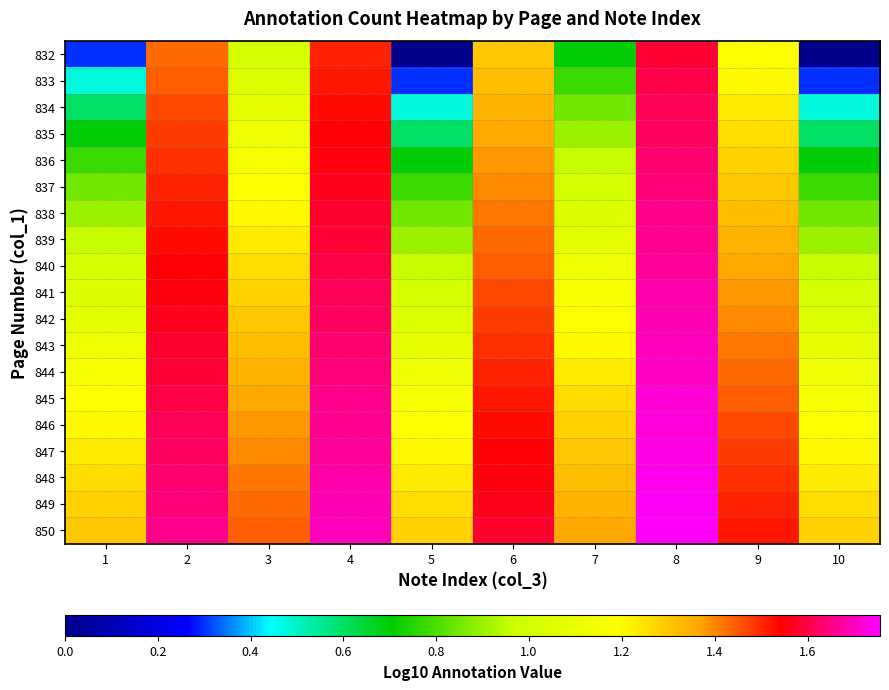

Between 3 and 8, which is larger?

8